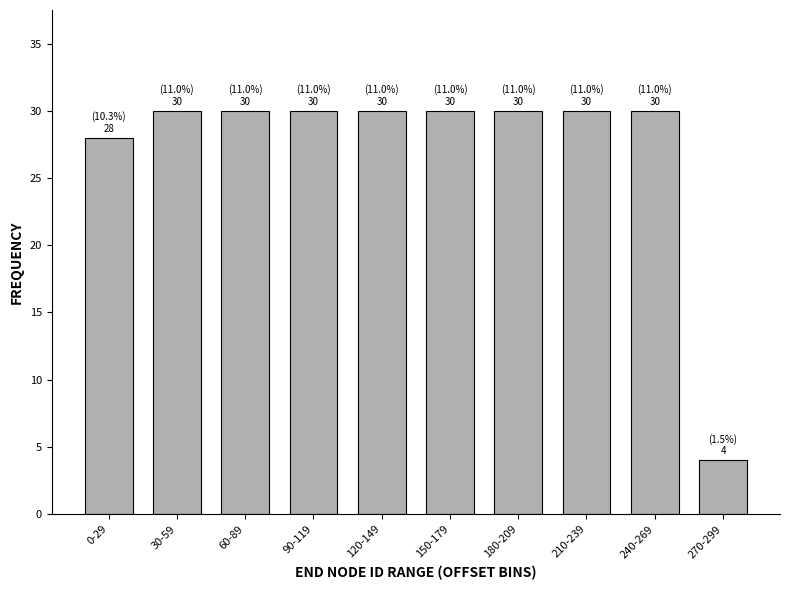

Reading left to right, extract all data points from this chart.

0-29=28	30-59=30	60-89=30	90-119=30	120-149=30	150-179=30	180-209=30	210-239=30	240-269=30	270-299=4